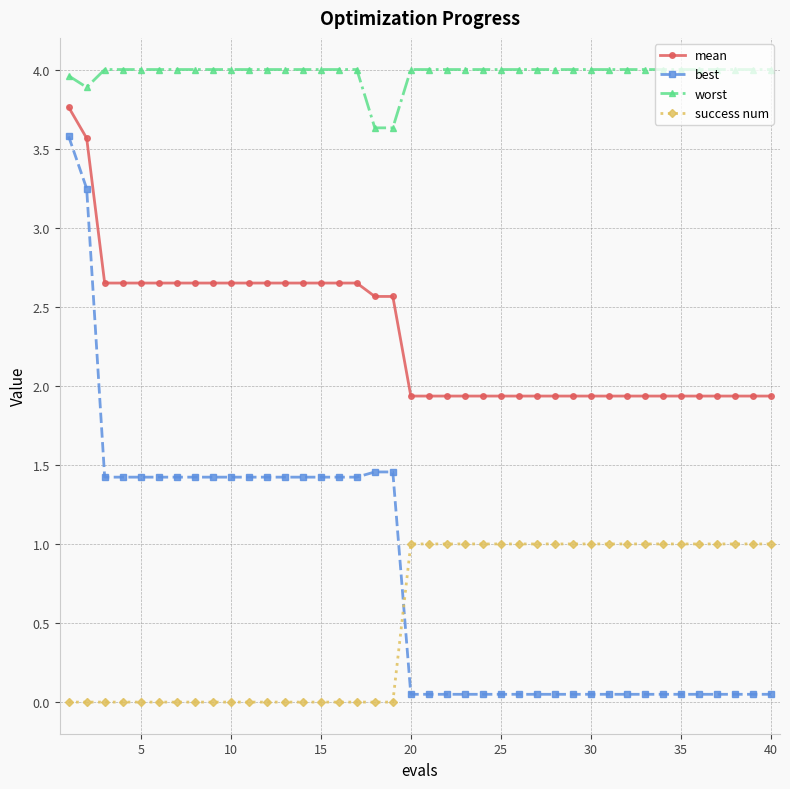

How many distinct data groups are displayed?

4